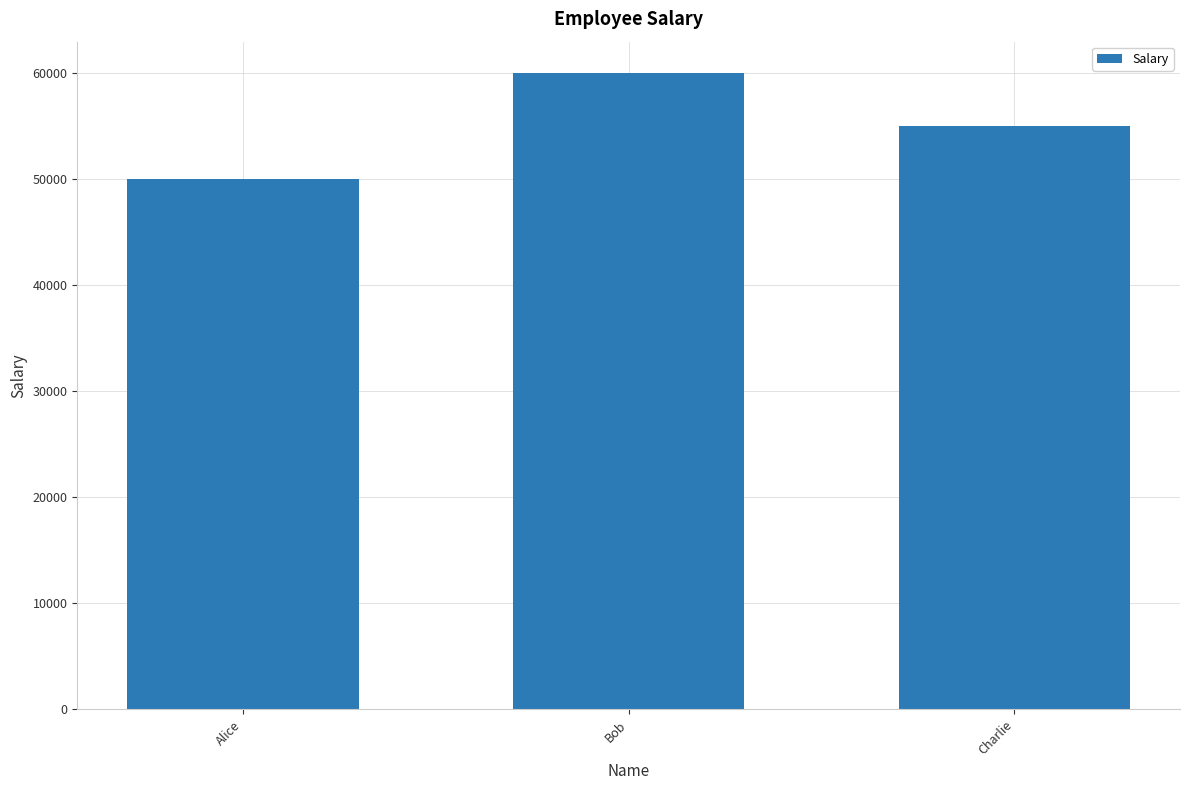

Which has a higher value, Bob or Alice?

Bob